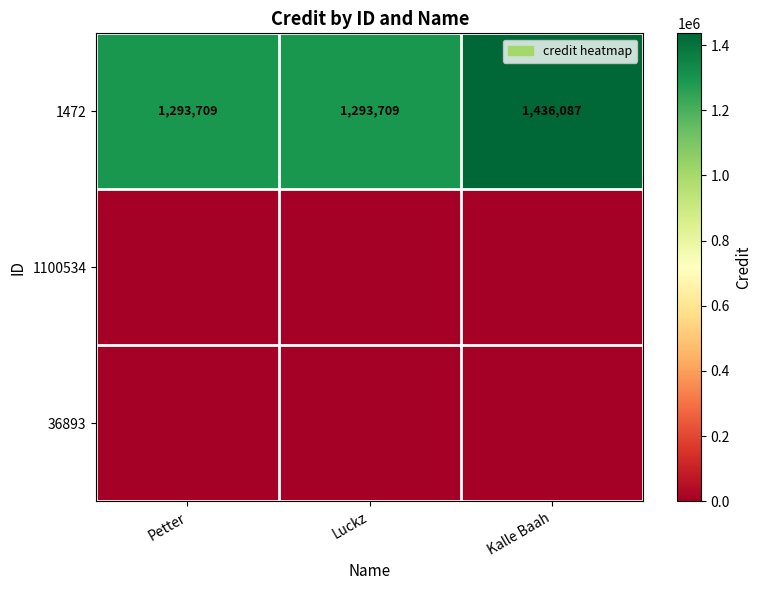

What is the approximate value of 1472 at Luckz?

1293709